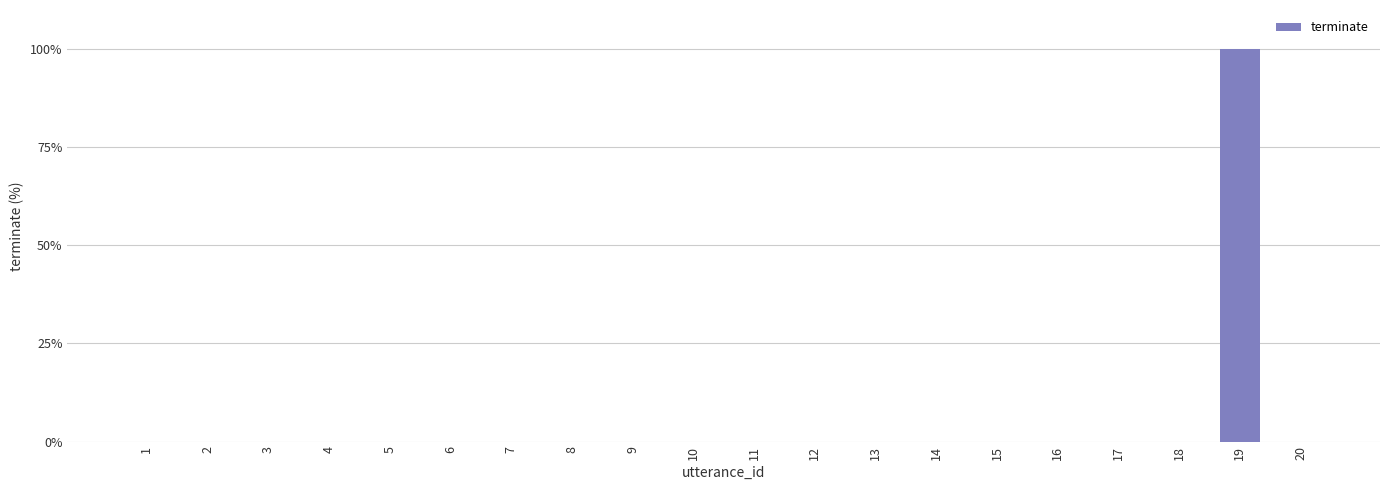

Reading left to right, extract all data points from this chart.

1=0	2=0	3=0	4=0	5=0	6=0	7=0	8=0	9=0	10=0	11=0	12=0	13=0	14=0	15=0	16=0	17=0	18=0	19=1	20=0